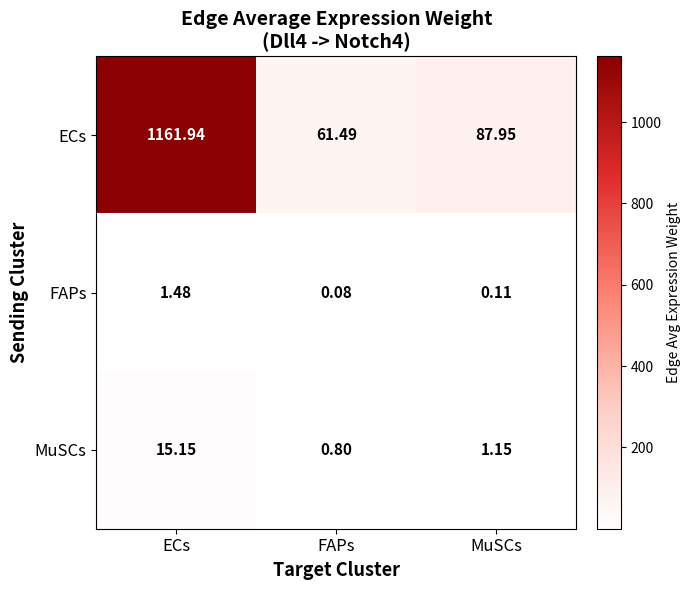

At which label does ECs reach its minimum?

FAPs